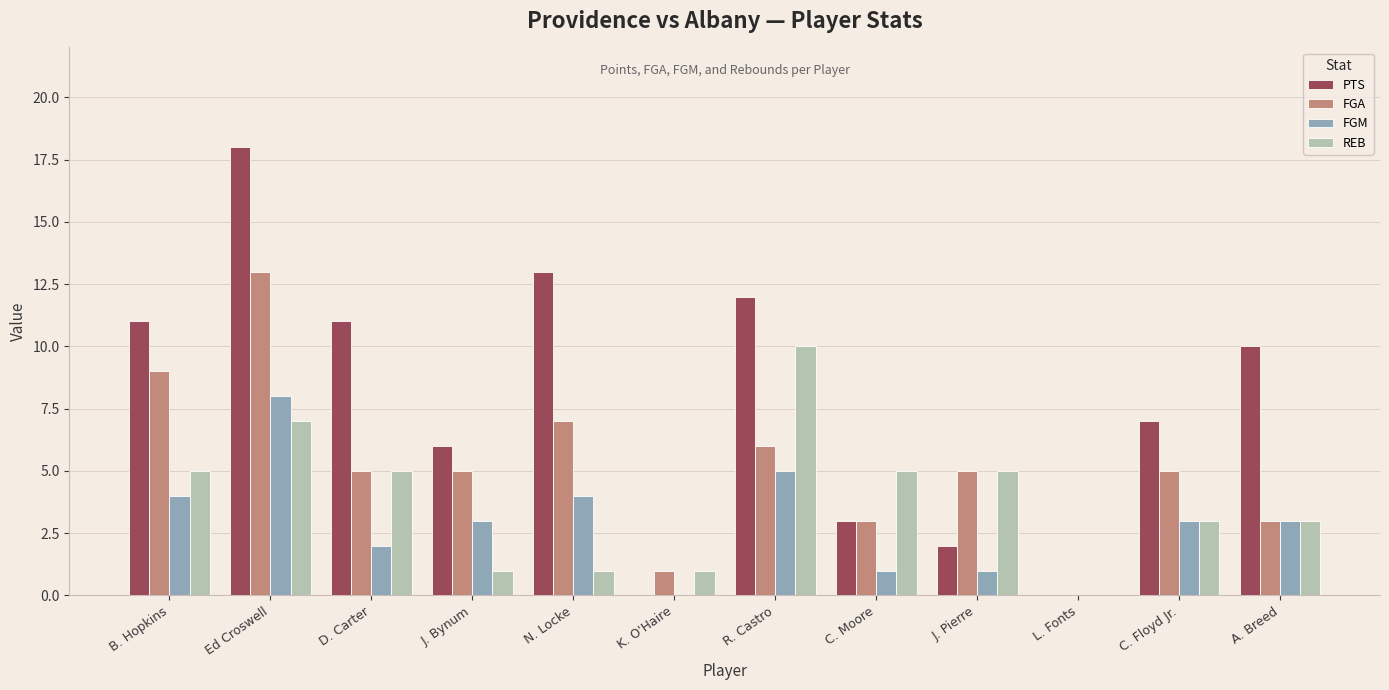

Is it true that FGA equals 7 at D. Carter?

False